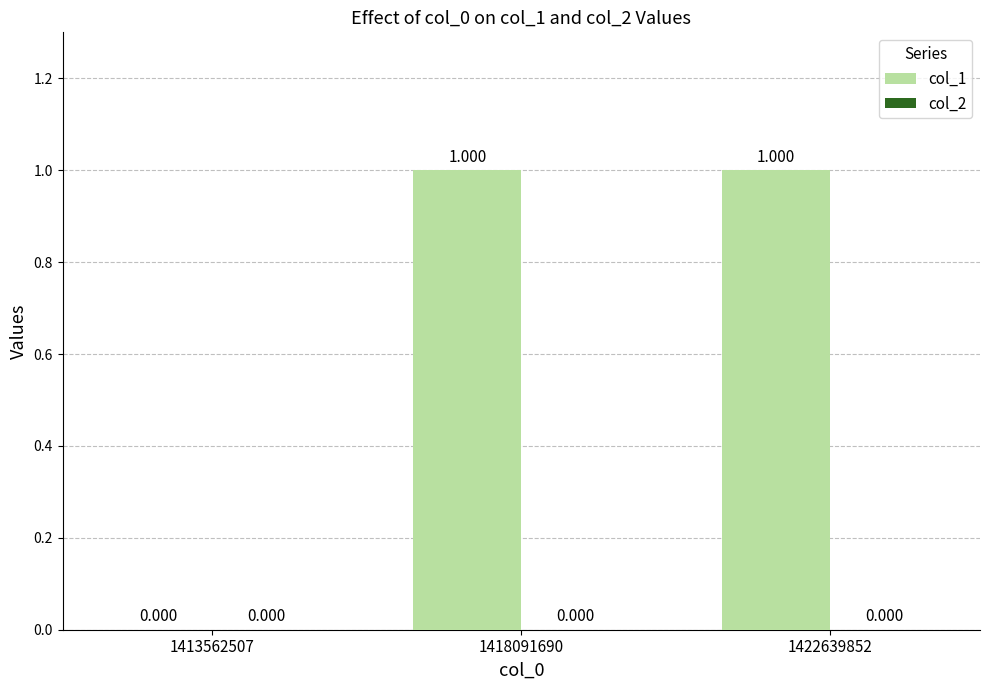

How many data points does each series have?

3